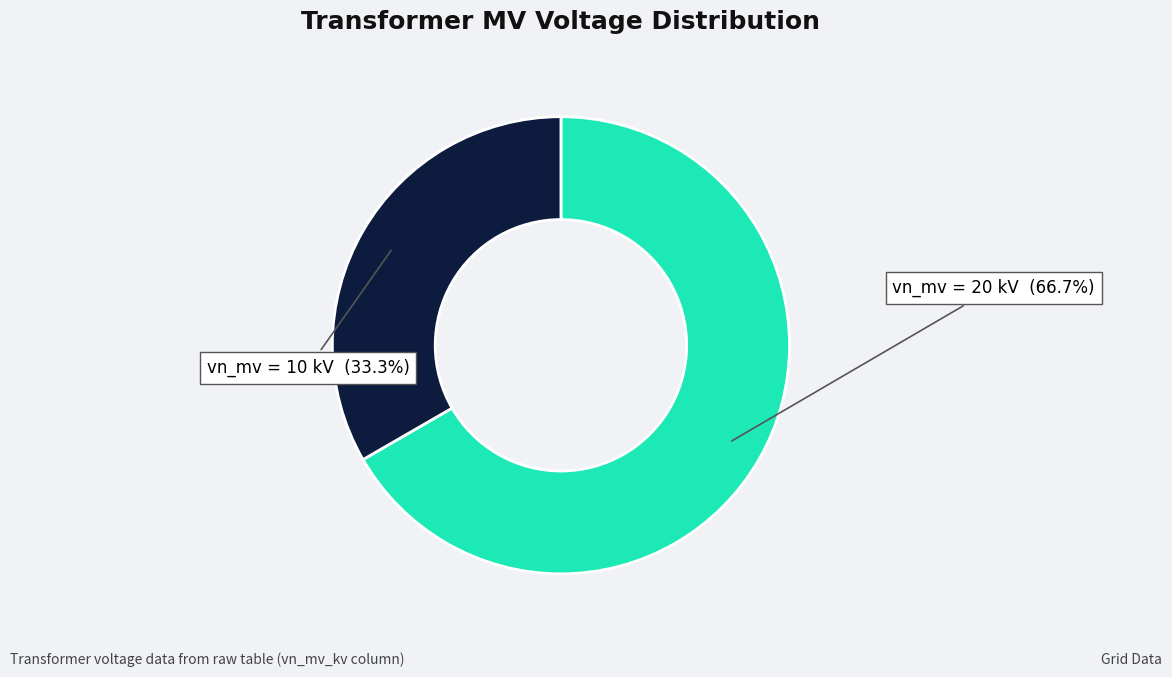

How many segments does this pie chart have?

2